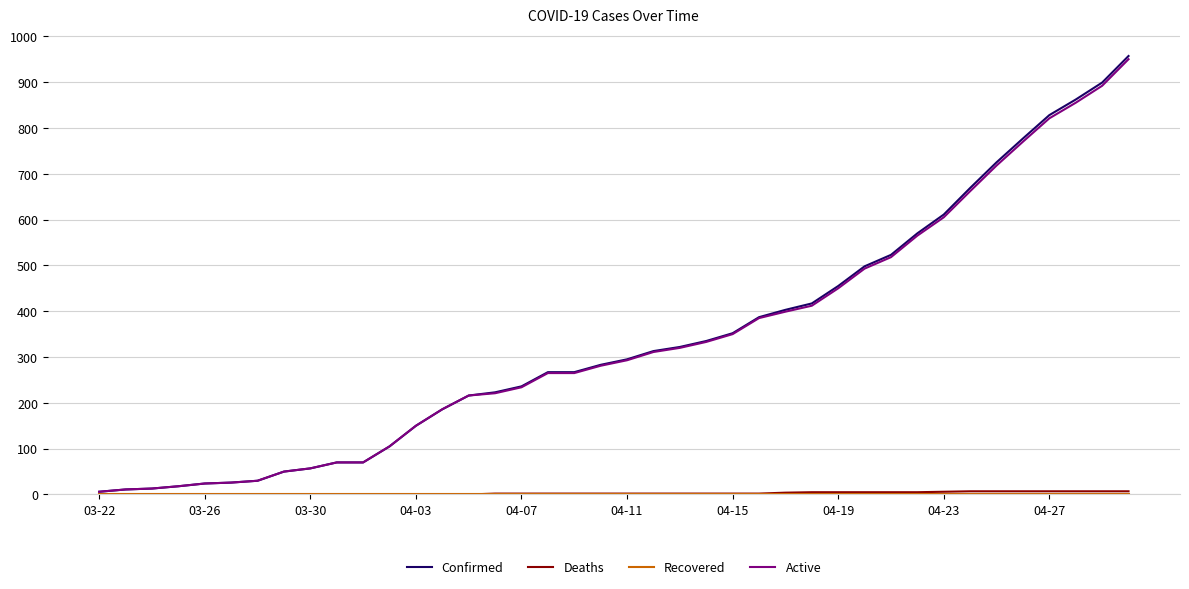

What is the lowest value of the Active series?

6